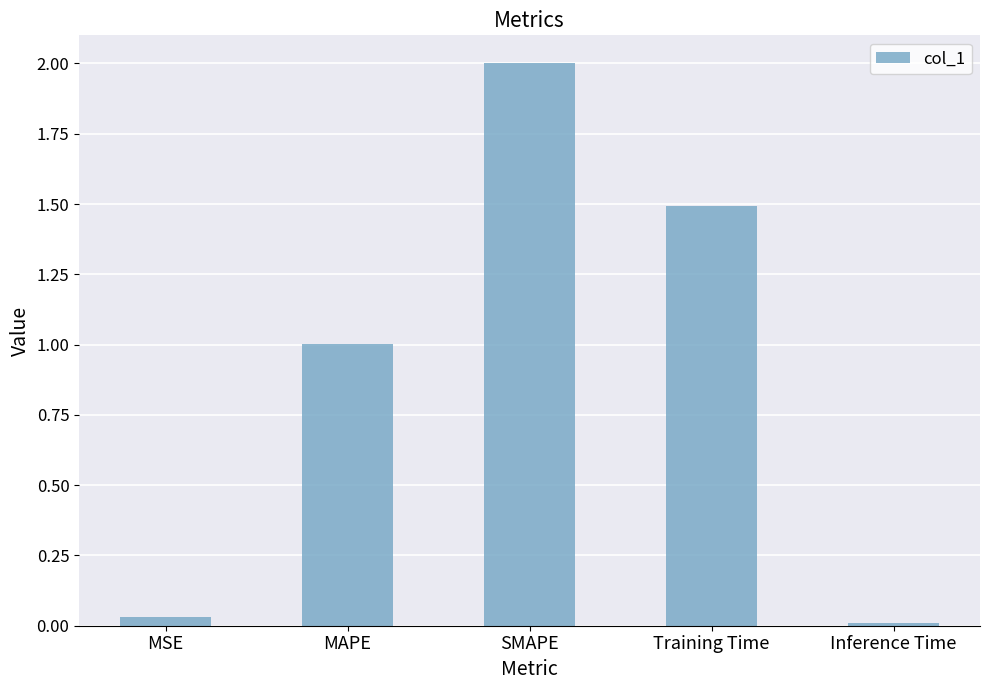

Are the bars horizontal?

No